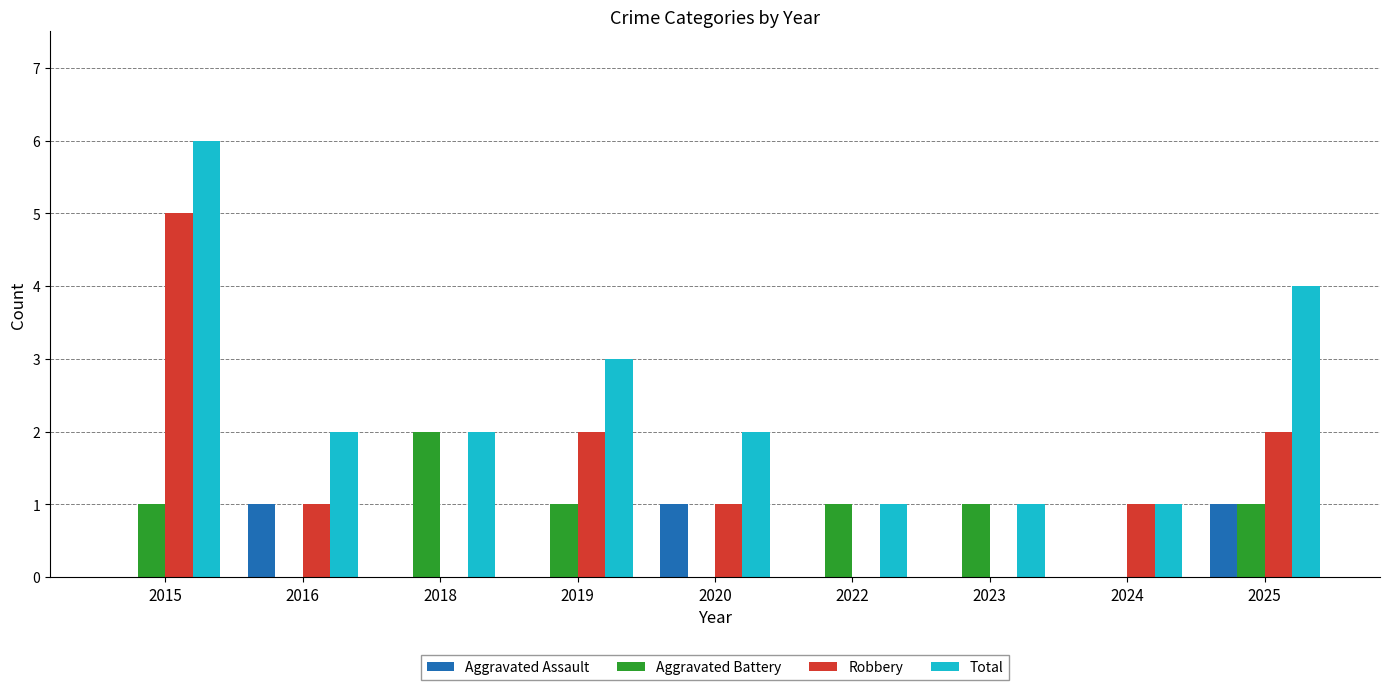

Which series has the largest total across all categories?

Total